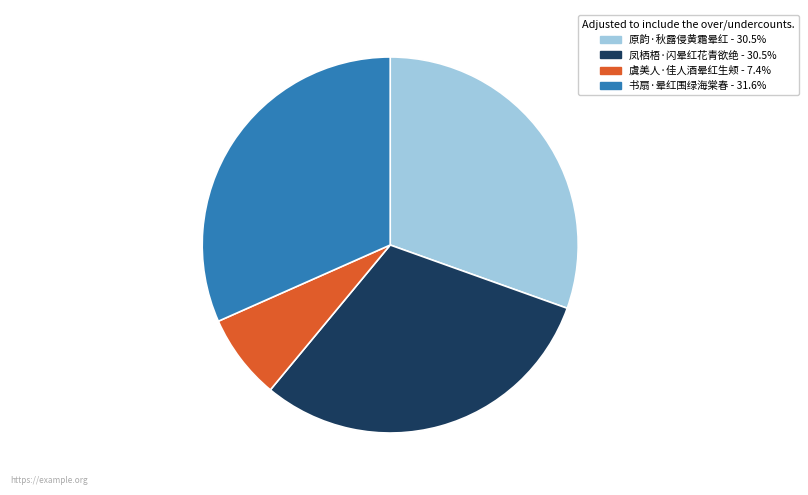

True or false: 原韵·秋露侵黄霜晕红 accounts for 40% of the total.

False